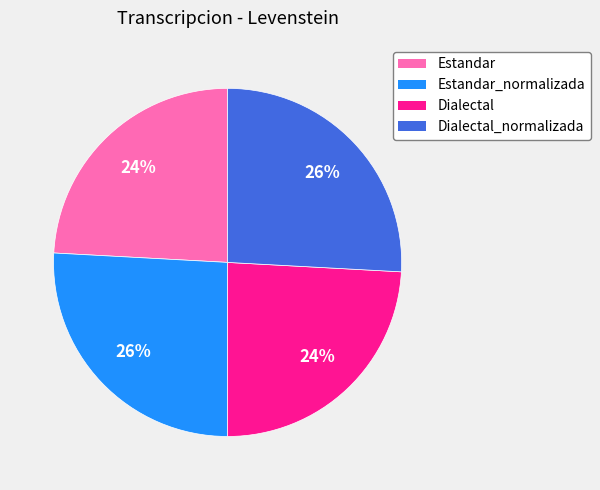

To the nearest percent, what is the average slice percentage?

25%